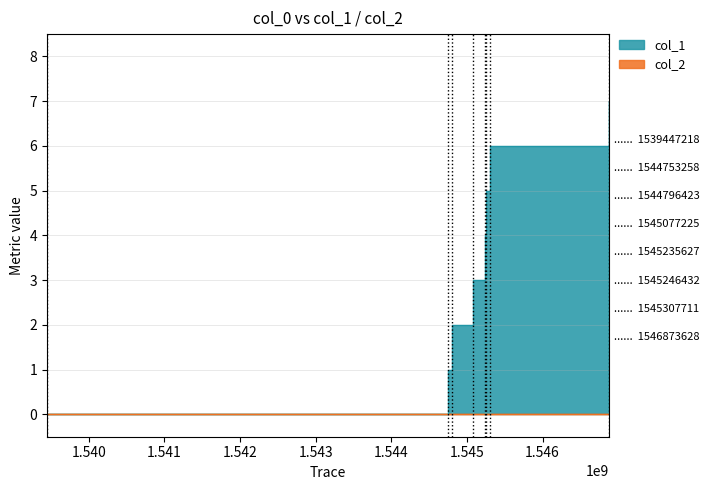

True or false: there are more than 1 points higher than both neighbors.

False